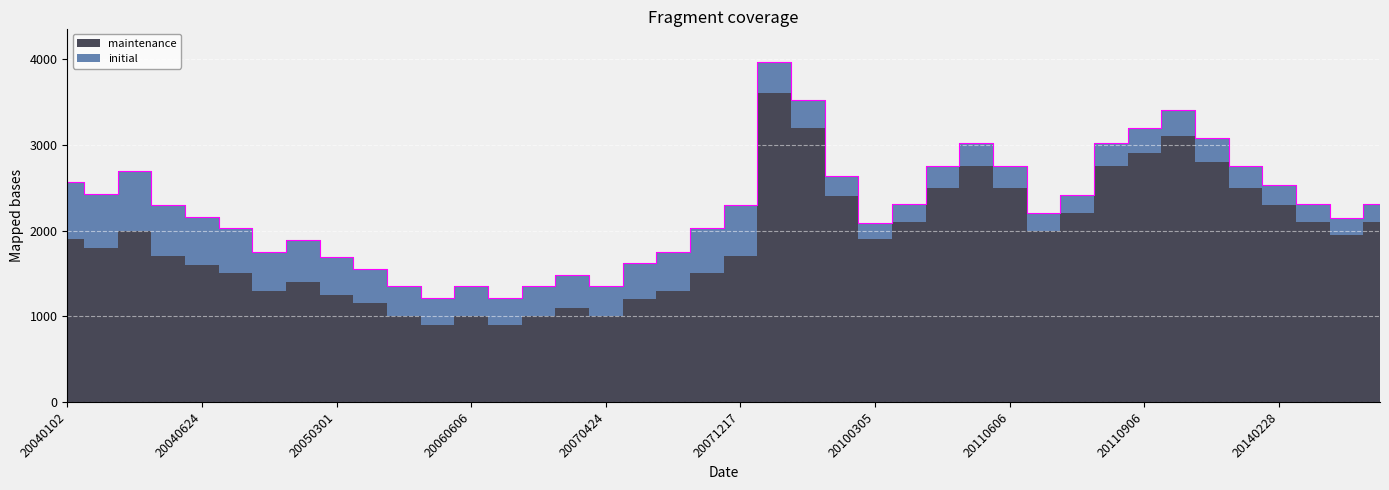

Reading left to right, extract all data points from this chart.

2565	2430	2700	2295	2160	2025	1755	1890	1688	1553	1350	1215	1350	1215	1350	1485	1350	1620	1755	2025	2295	3960	3520	2640	2090	2310	2750	3025	2750	2200	2420	3025	3190	3410	3080	2750	2530	2310	2145	2310